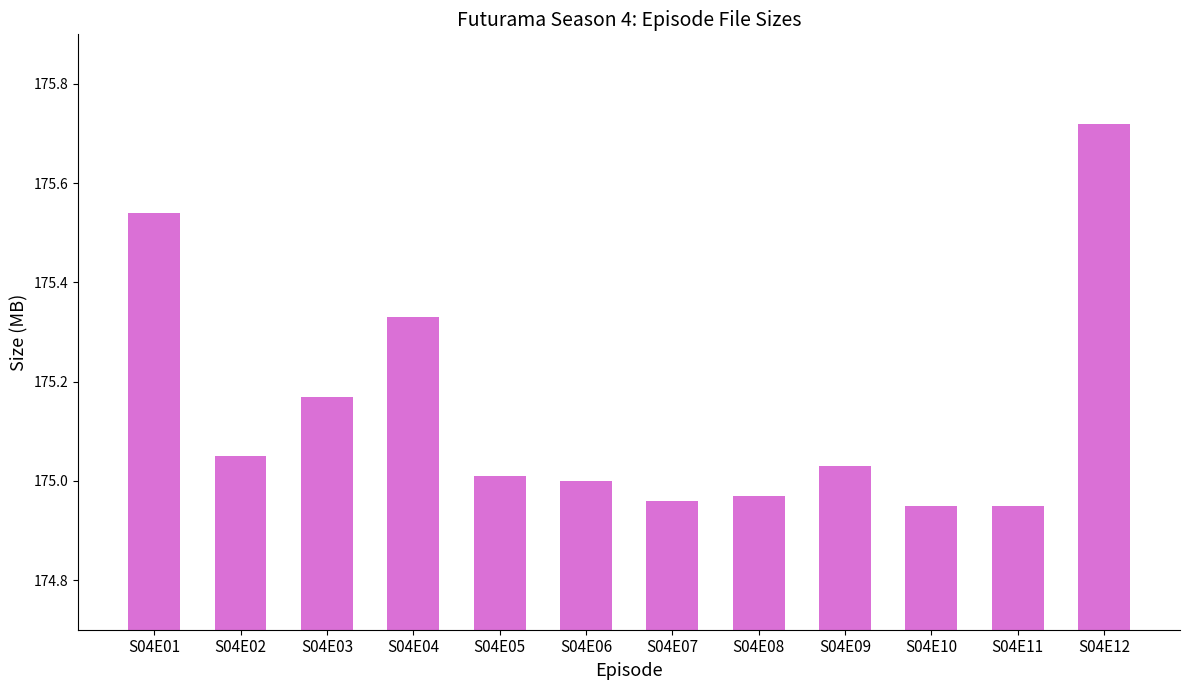

Count the number of categories in the chart.

12